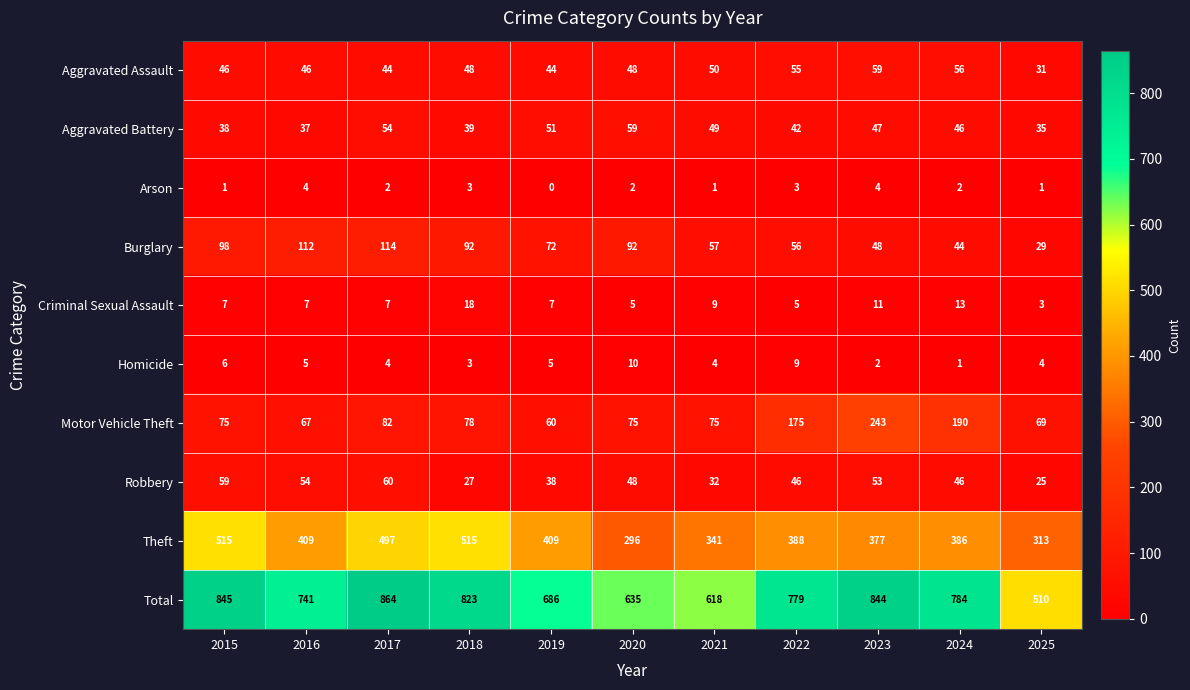

What is the sum of all Total values?

8129